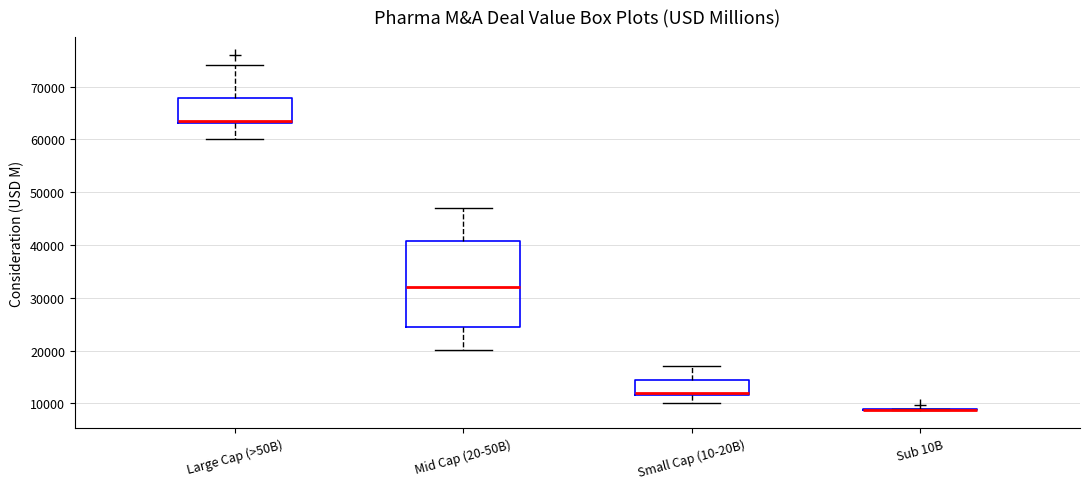

Reading left to right, transcribe this box plot: for each box, give where its median line is, the range the box spans, and where its two whiskers end, as read against the y-axis. The values are not printed on the chart, so give them approximately, as read against the axis.

Large Cap (>50B): median 64000, box 63000 to 68000, whiskers 60000 to 74000
Mid Cap (20-50B): median 32000, box 24000 to 41000, whiskers 20000 to 47000
Small Cap (10-20B): median 12000, box 12000 to 15000, whiskers 10000 to 17000
Sub 10B: box collapsed to a line at 9000, whiskers 9000 to 9000